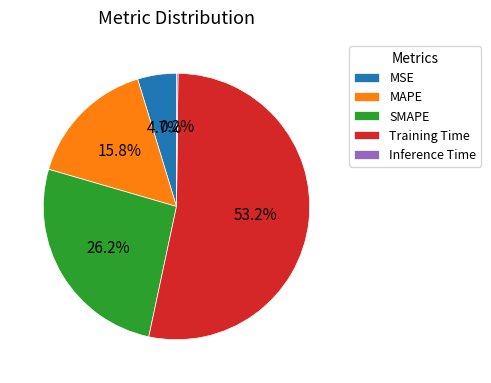

To the nearest percent, what percentage of the pie is Training Time?

53%